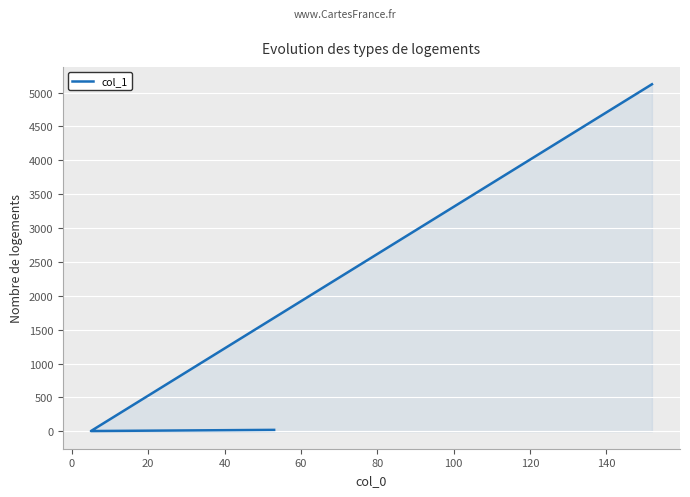

How many values exceed 22?

1